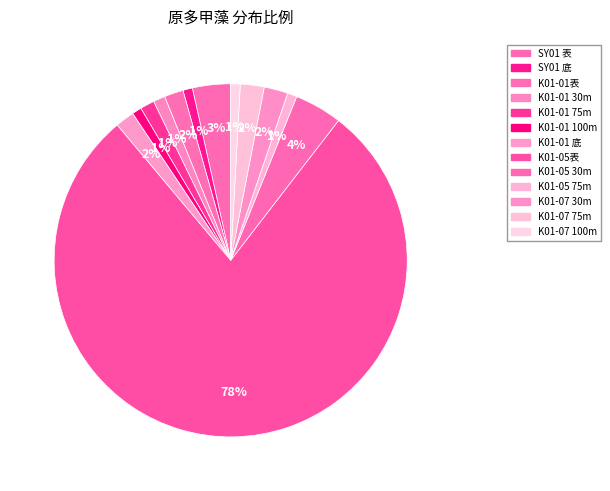

How many segments does this pie chart have?

13